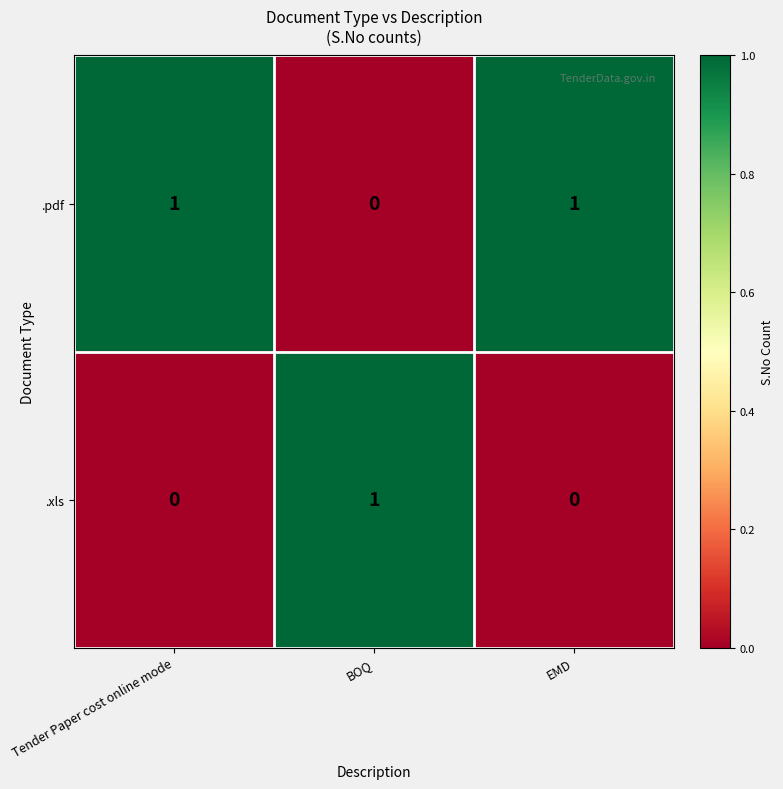

True or false: .xls has a value of 1 at BOQ.

True